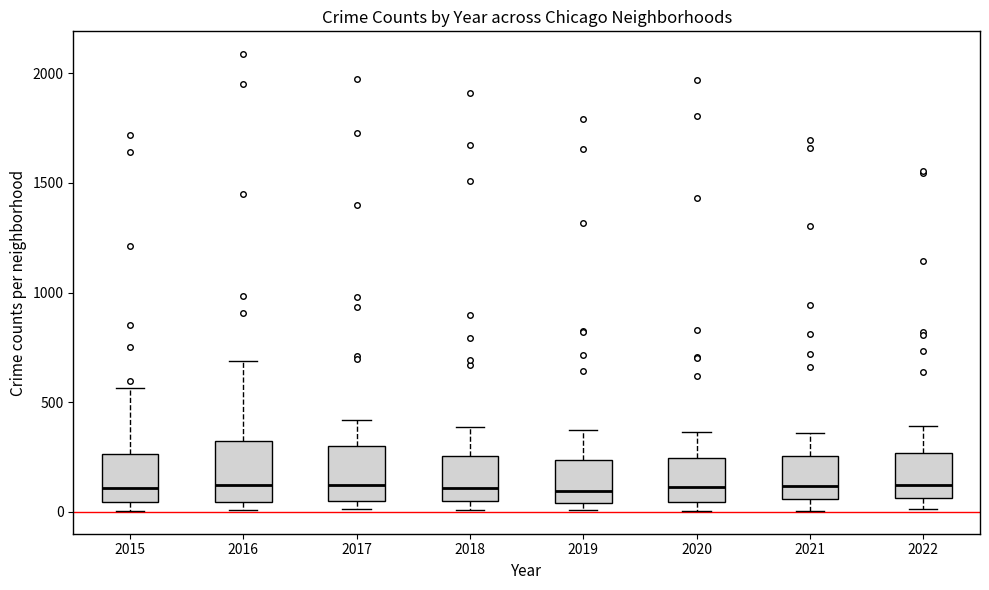

Reading left to right, read every box against the y-axis: the position of its median line, the range the box covers, and the ends of its whiskers. The values are not printed on the chart, so give them approximately, as read against the axis.

2015: median 100, box 50 to 250, whiskers 0 to 550
2016: median 150, box 50 to 300, whiskers 0 to 700
2017: median 100, box 50 to 300, whiskers 0 to 400
2018: median 100, box 50 to 250, whiskers 0 to 400
2019: median 100, box 50 to 250, whiskers 0 to 400
2020: median 100, box 50 to 250, whiskers 0 to 350
2021: median 100, box 50 to 250, whiskers 0 to 350
2022: median 150, box 50 to 250, whiskers 0 to 400